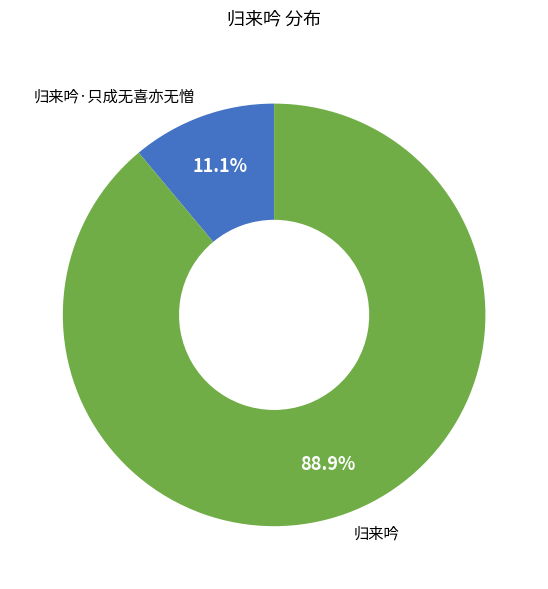

What percentage is the 归来吟 slice, to the nearest percent?

89%